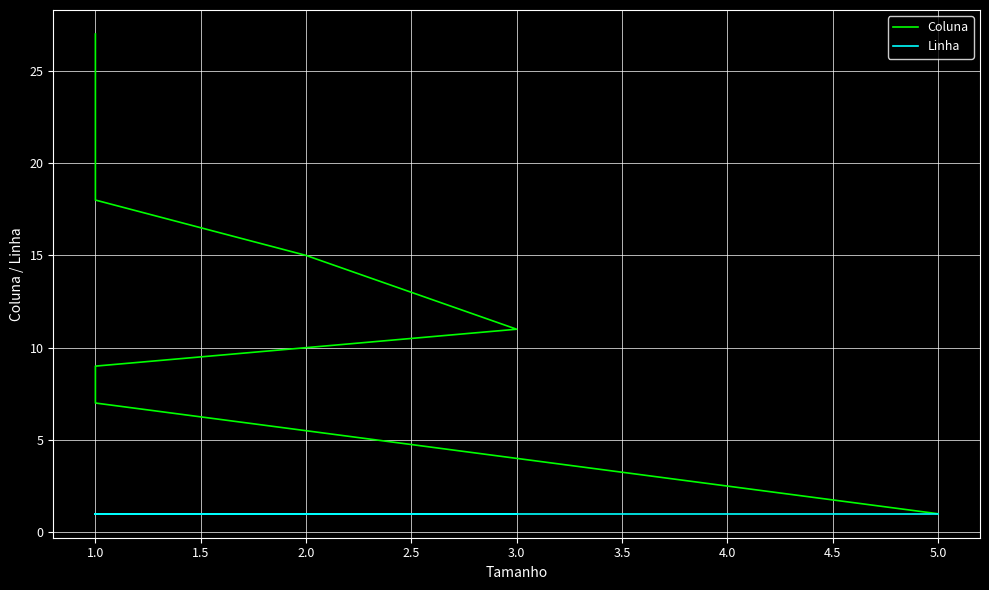

Reading right to left, what are all the values shown in this chart?

Coluna: 27	26	24	22	20	18	15	11	9	7	1
Linha: 1	1	1	1	1	1	1	1	1	1	1